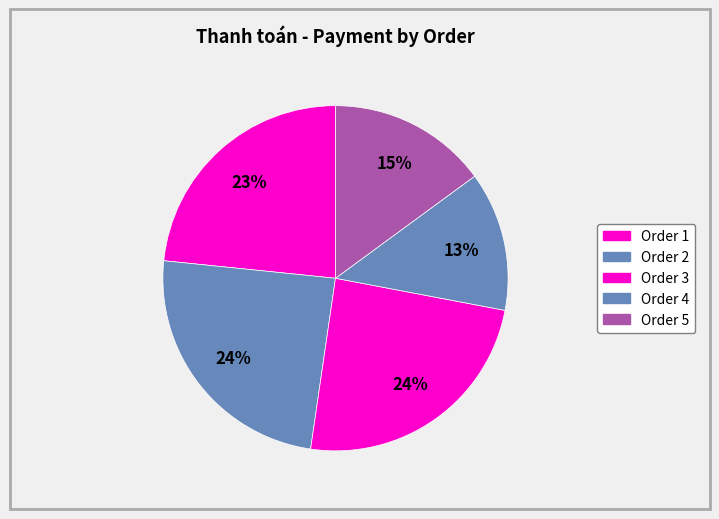

How many slices are in this pie chart?

5